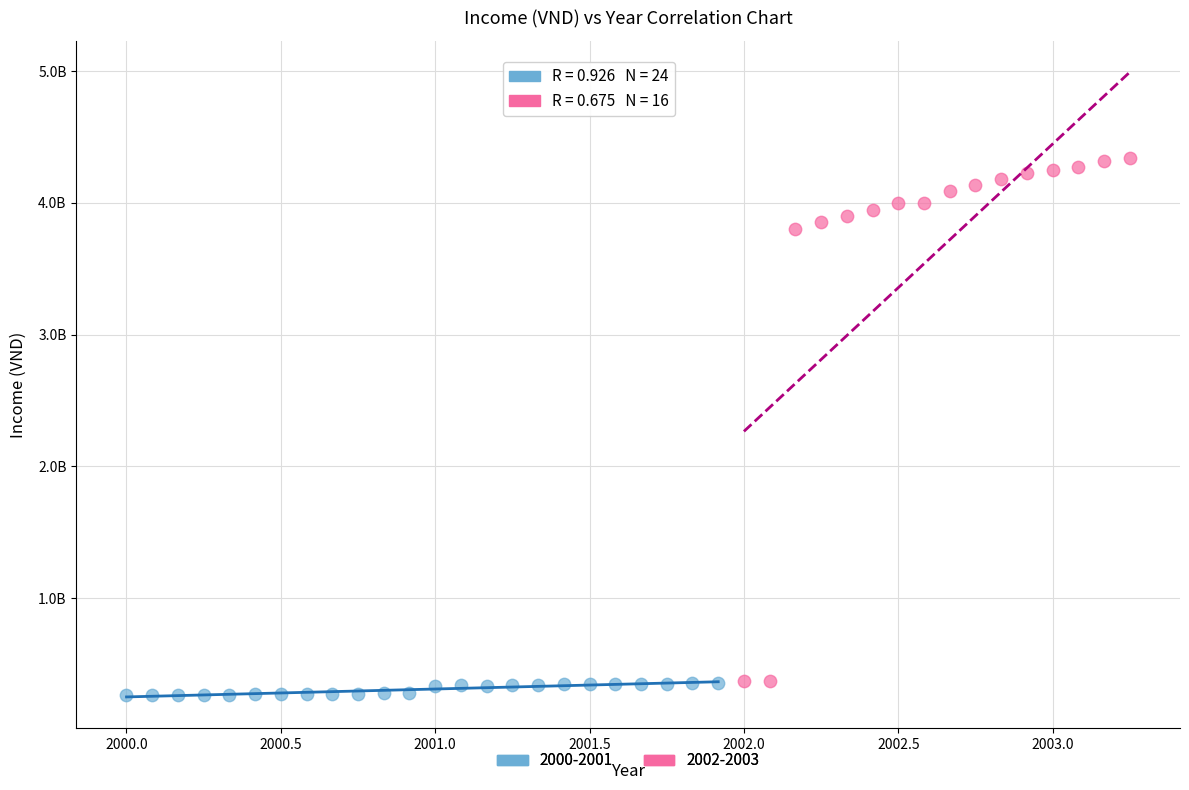

What are all the series names shown in the legend?

2000-2001, 2002-2003